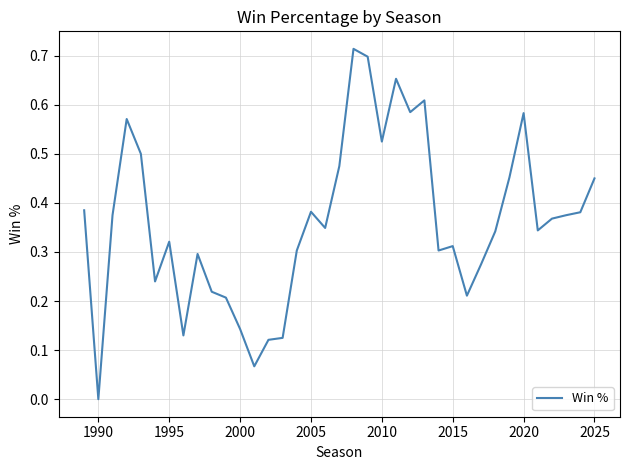

What is the difference between the maximum and minimum values?

0.7